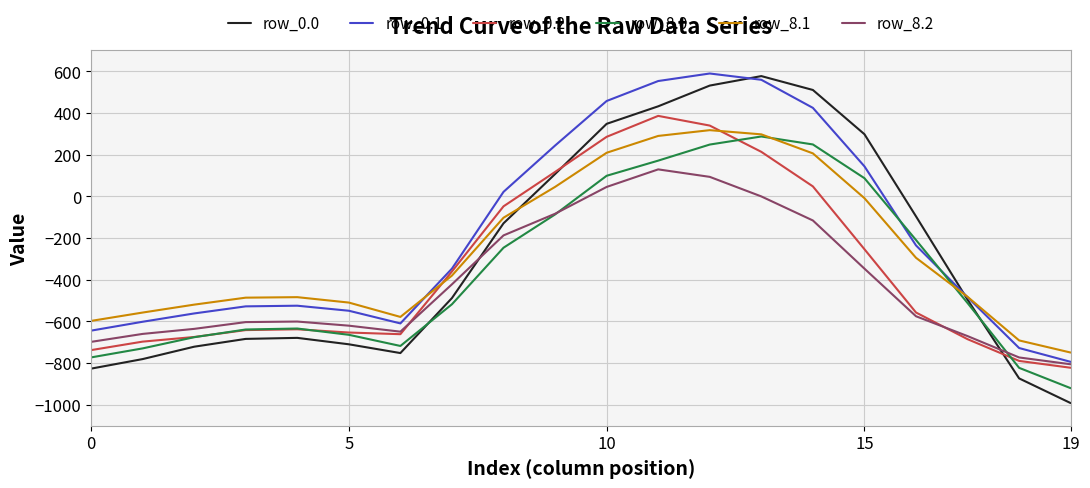

Does the chart have visible grid lines?

Yes